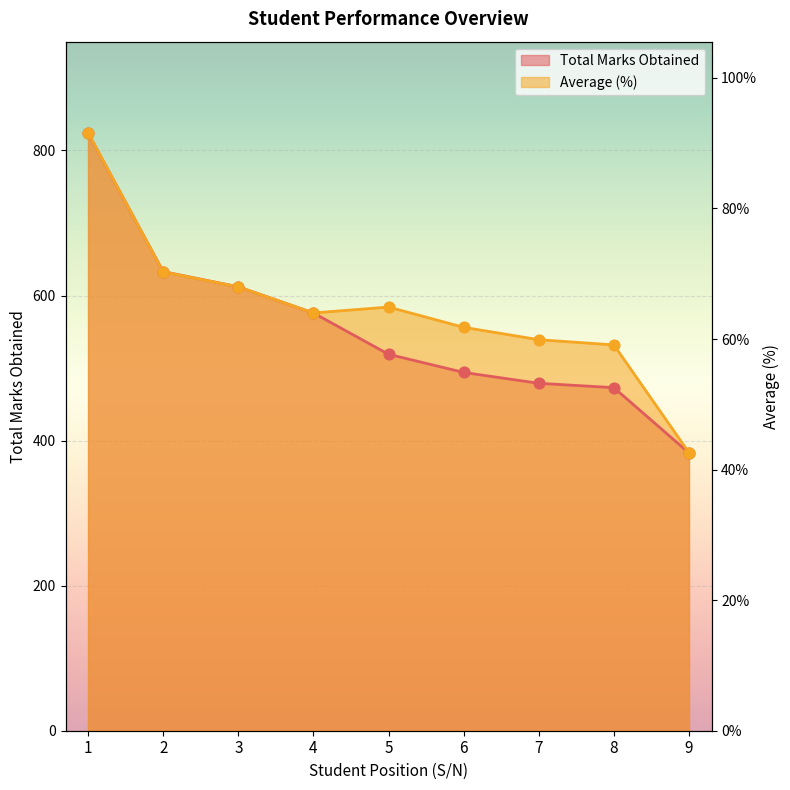

Which series reaches the maximum Y coordinate?

Average (%)